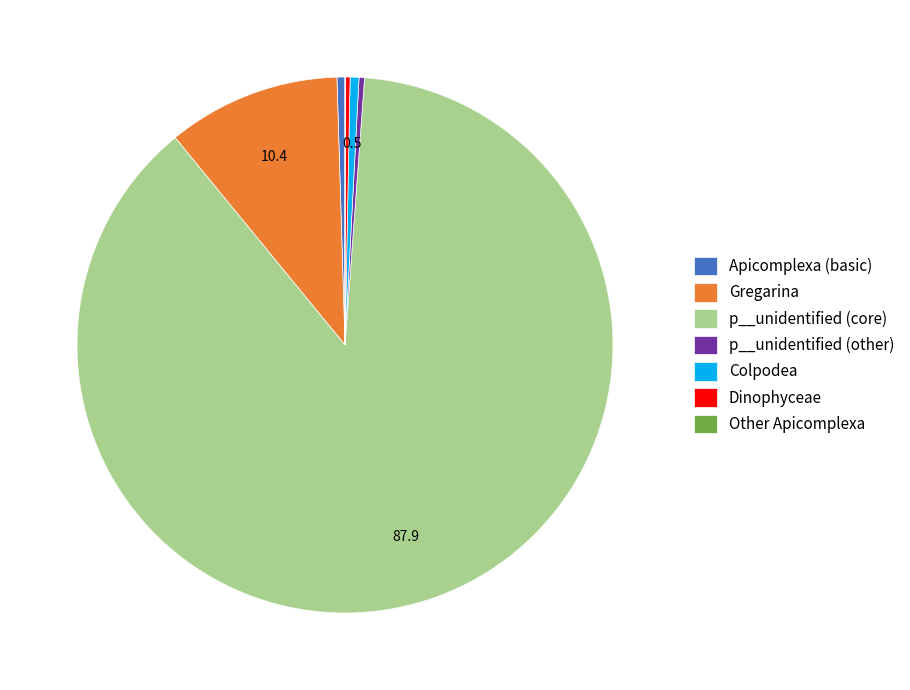

Does any single category account for the majority?

Yes